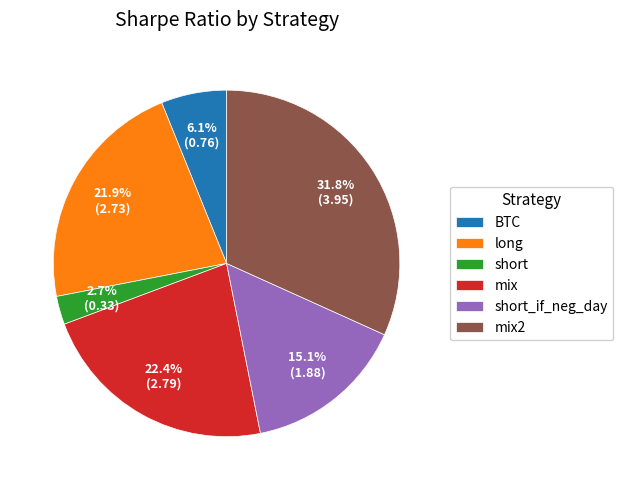

Is it true that BTC is 6% of the pie?

True